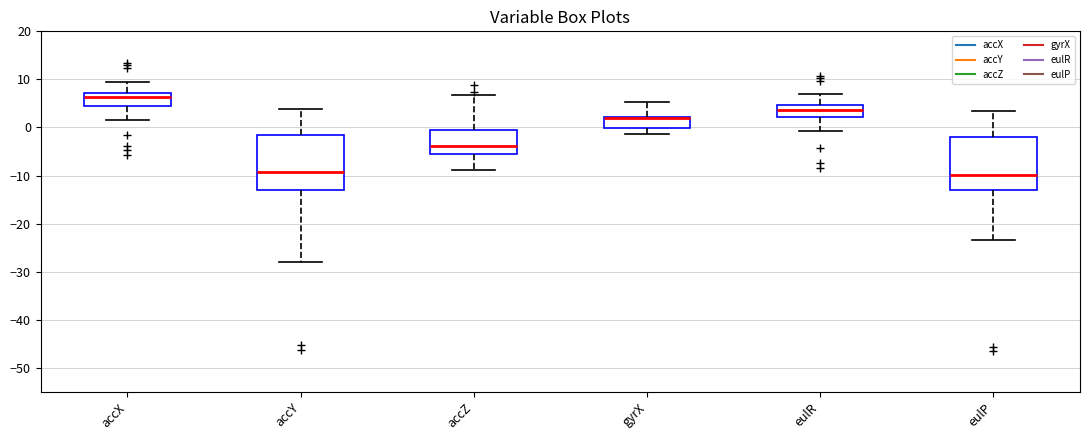

Reading left to right, read every box against the y-axis: the position of its median line, the range the box covers, and the ends of its whiskers. The values are not printed on the chart, so give them approximately, as read against the axis.

accX: median 6, box 4 to 7, whiskers 2 to 9
accY: median -9, box -13 to -2, whiskers -28 to 4
accZ: median -4, box -5 to 0, whiskers -9 to 7
gyrX: median 2 (drawn on the box's upper edge), box 0 to 2, whiskers -1 to 5
eulR: median 4, box 2 to 5, whiskers -1 to 7
eulP: median -10, box -13 to -2, whiskers -23 to 3